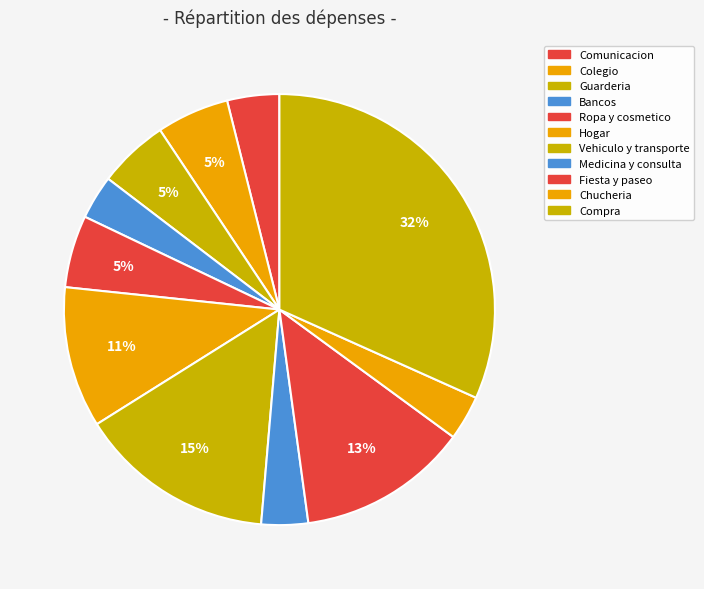

To the nearest percent, what portion does Guarderia represent?

5%